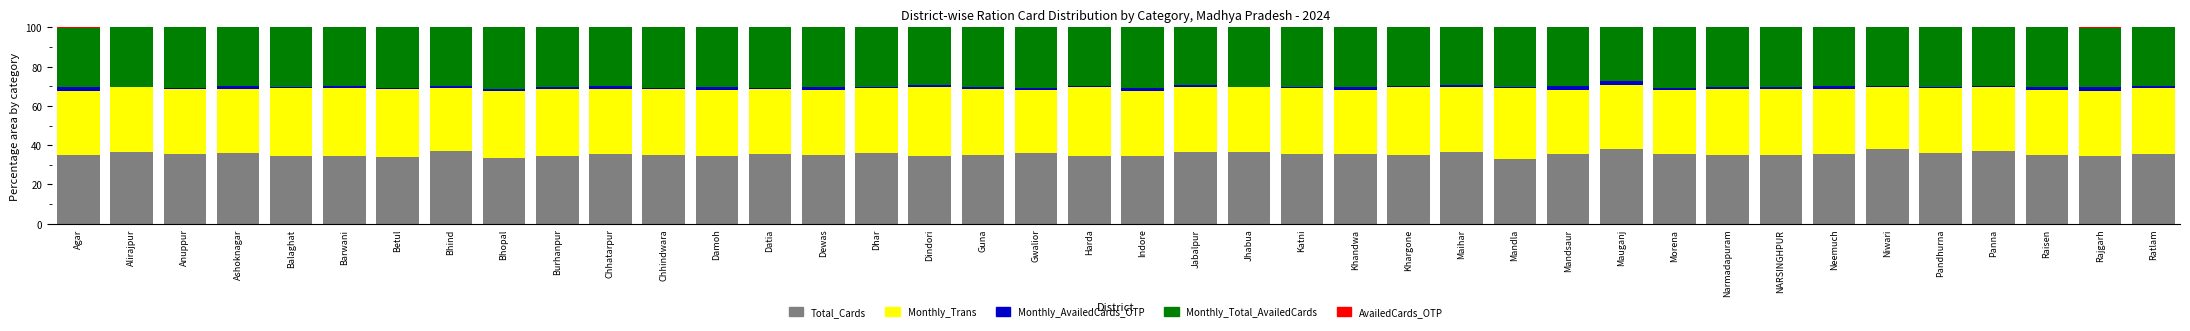

The value of Total_Cards at Ashoknagar is 36.0. True or false?

True